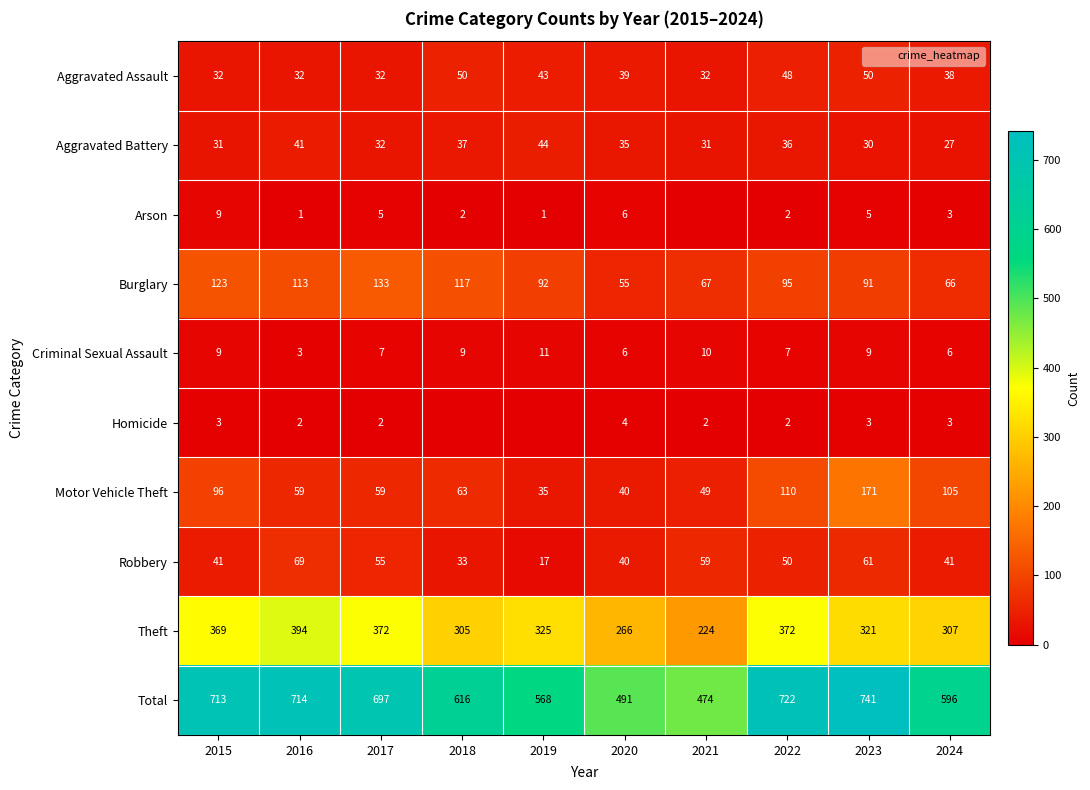

Which has a higher value, 2015 or 2019?

2019